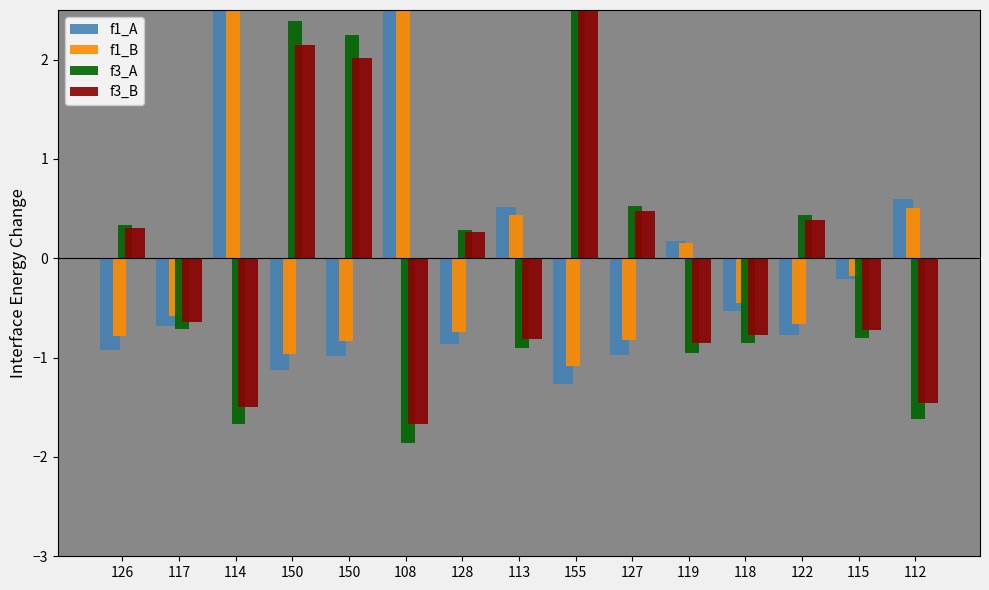

Rank the series by their maximum value, from highest to lowest.

f1_A, f1_B, f3_A, f3_B